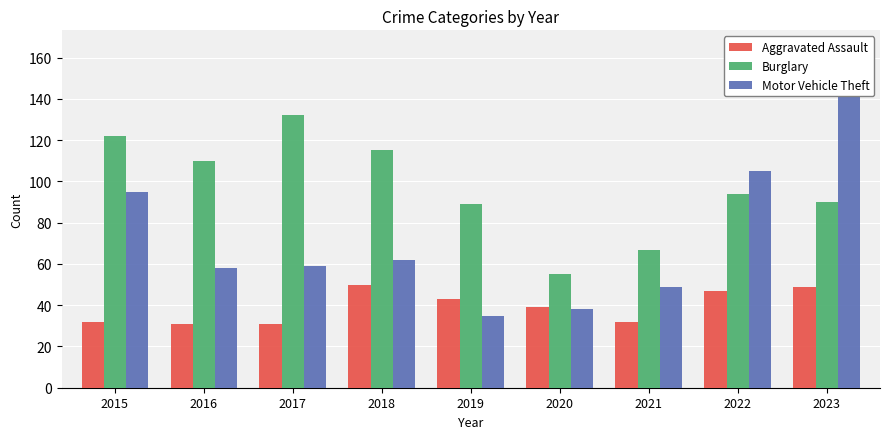

The Motor Vehicle Theft series shows 16 at 2020. True or false?

False